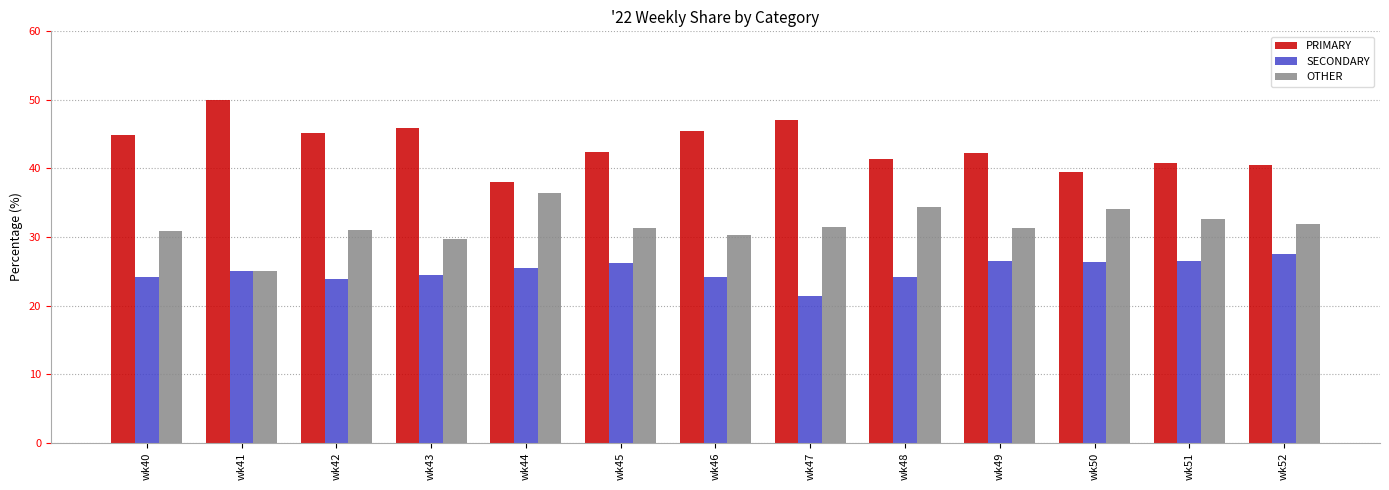

What is the value of the OTHER bar at the 9th from the left?

34.3